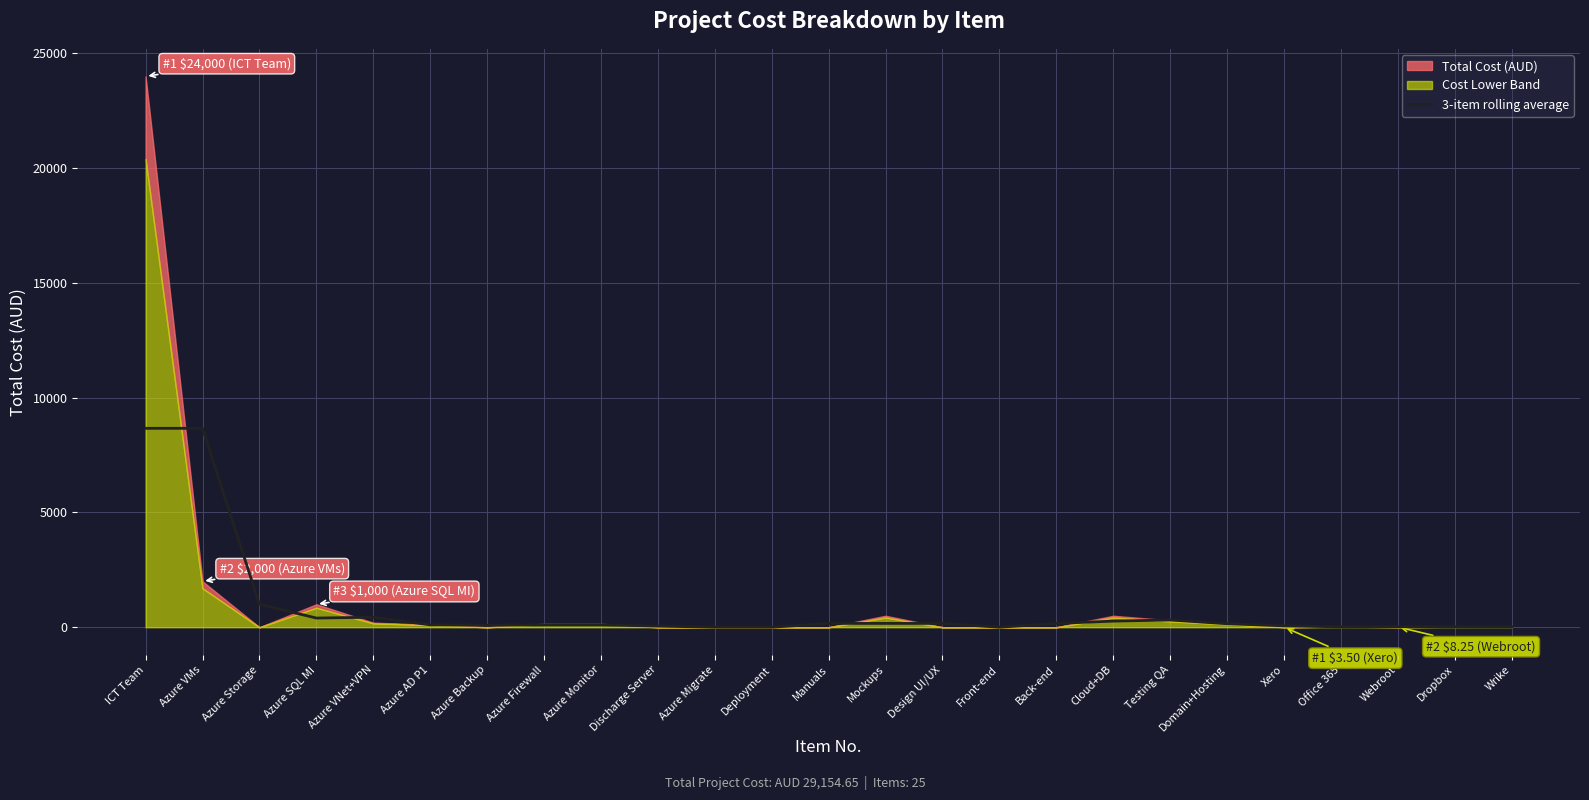

True or false: 3-item rolling average has a value of 8666.7 at Azure VMs.

True